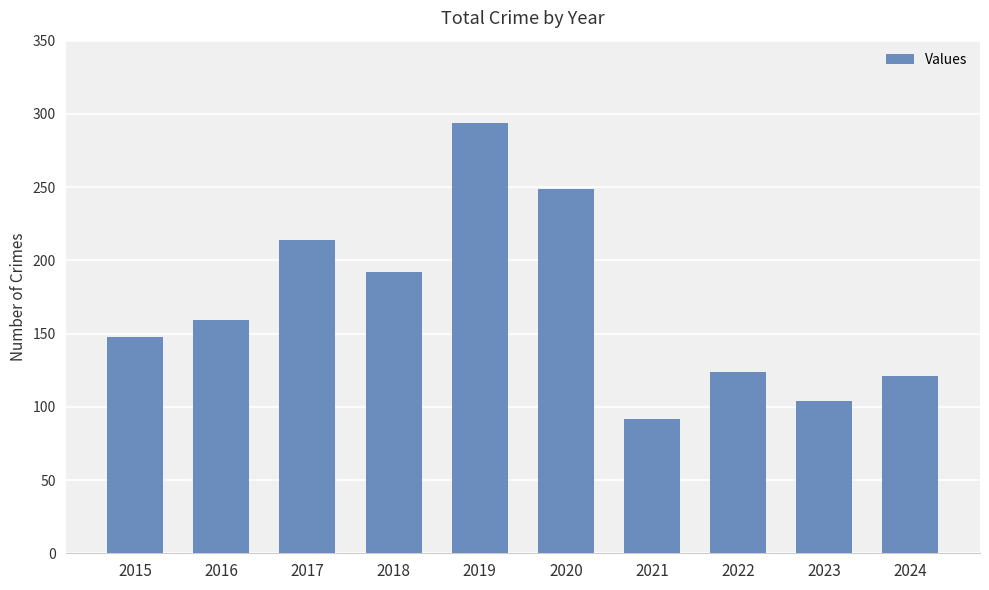

The value at 2024 is 183. True or false?

False